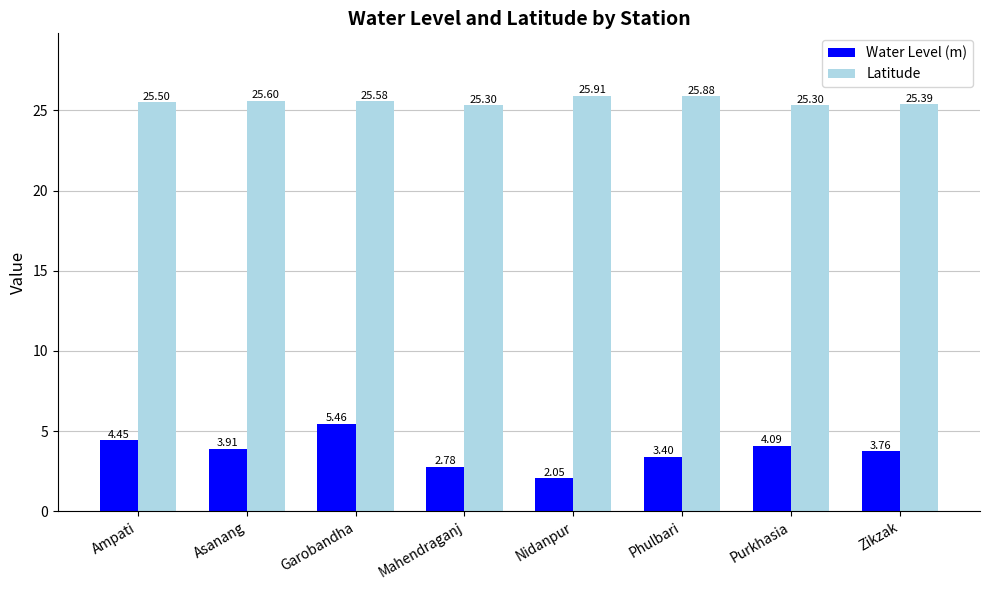

What position from the right is Zikzak?

1